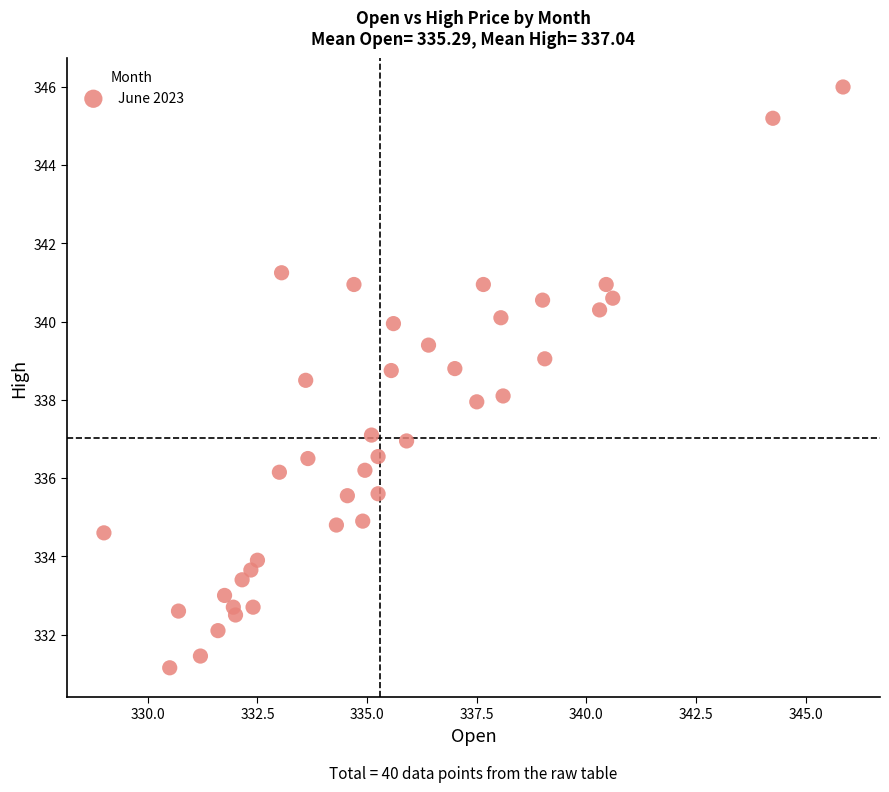

What is the range of X values (max minus min)?

16.9